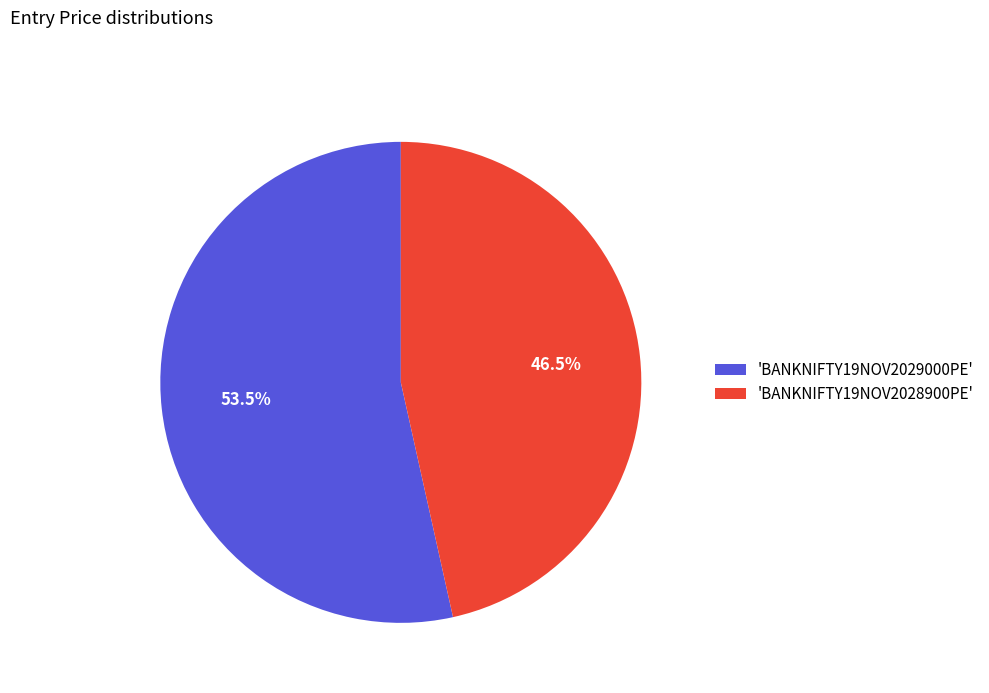

What percentage do 'BANKNIFTY19NOV2029000PE' and 'BANKNIFTY19NOV2028900PE' together represent?

100.0%